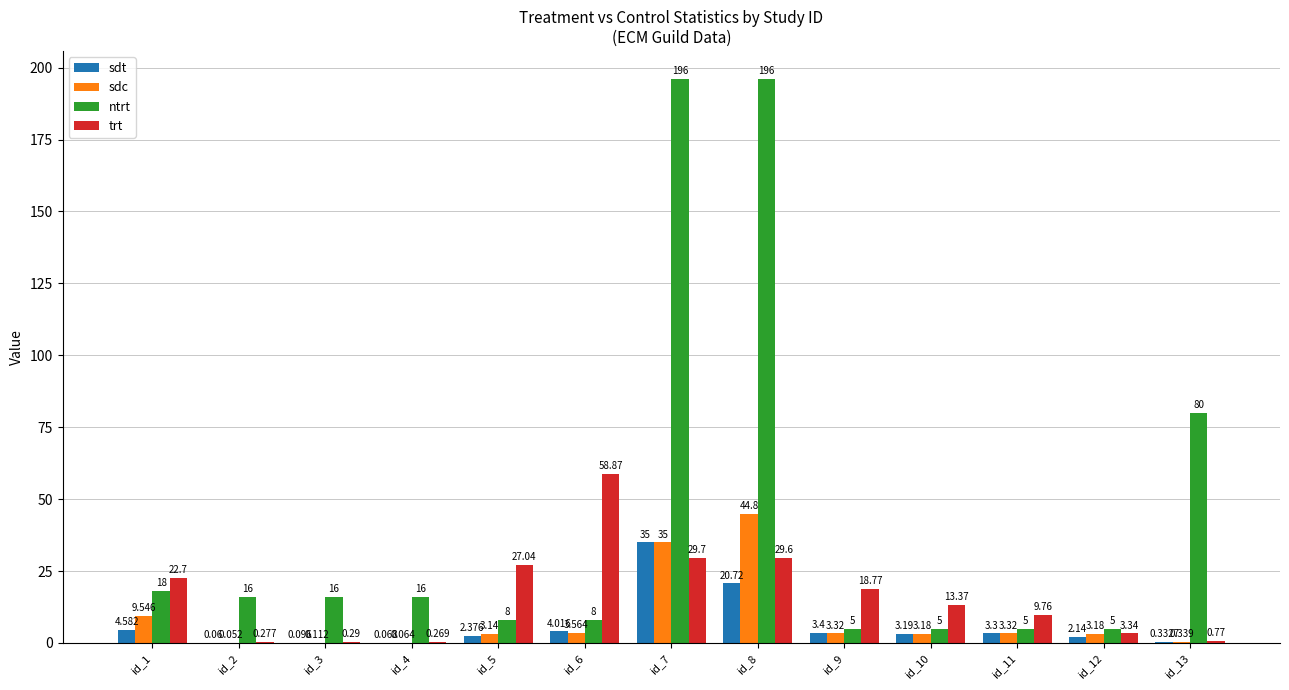

Which series has the largest total across all categories?

ntrt